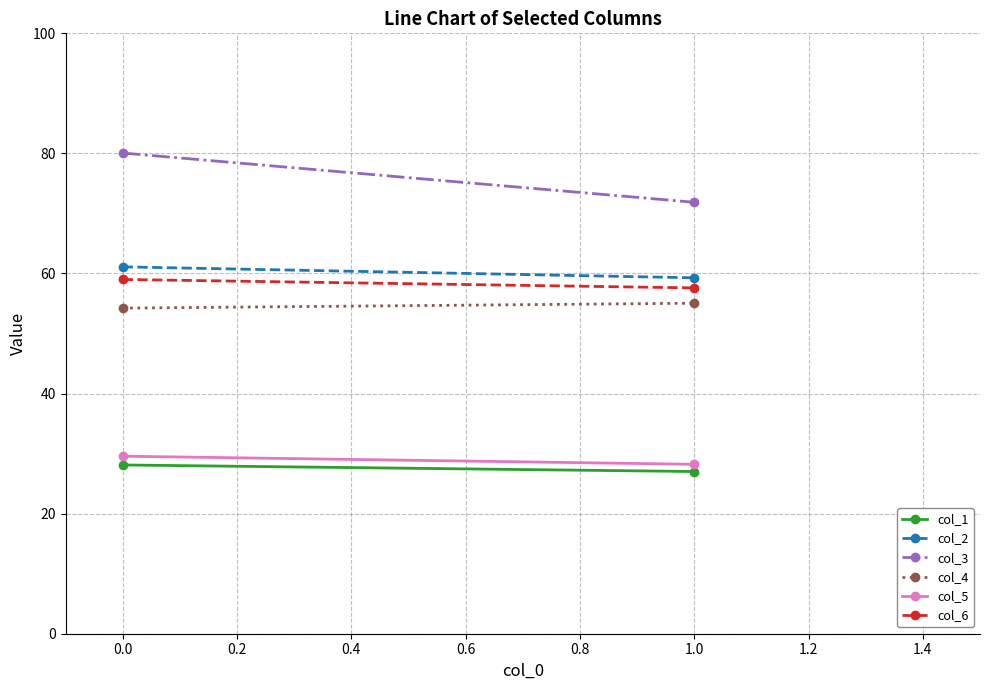

Rank the series by their maximum value, from lowest to highest.

col_1, col_5, col_4, col_6, col_2, col_3